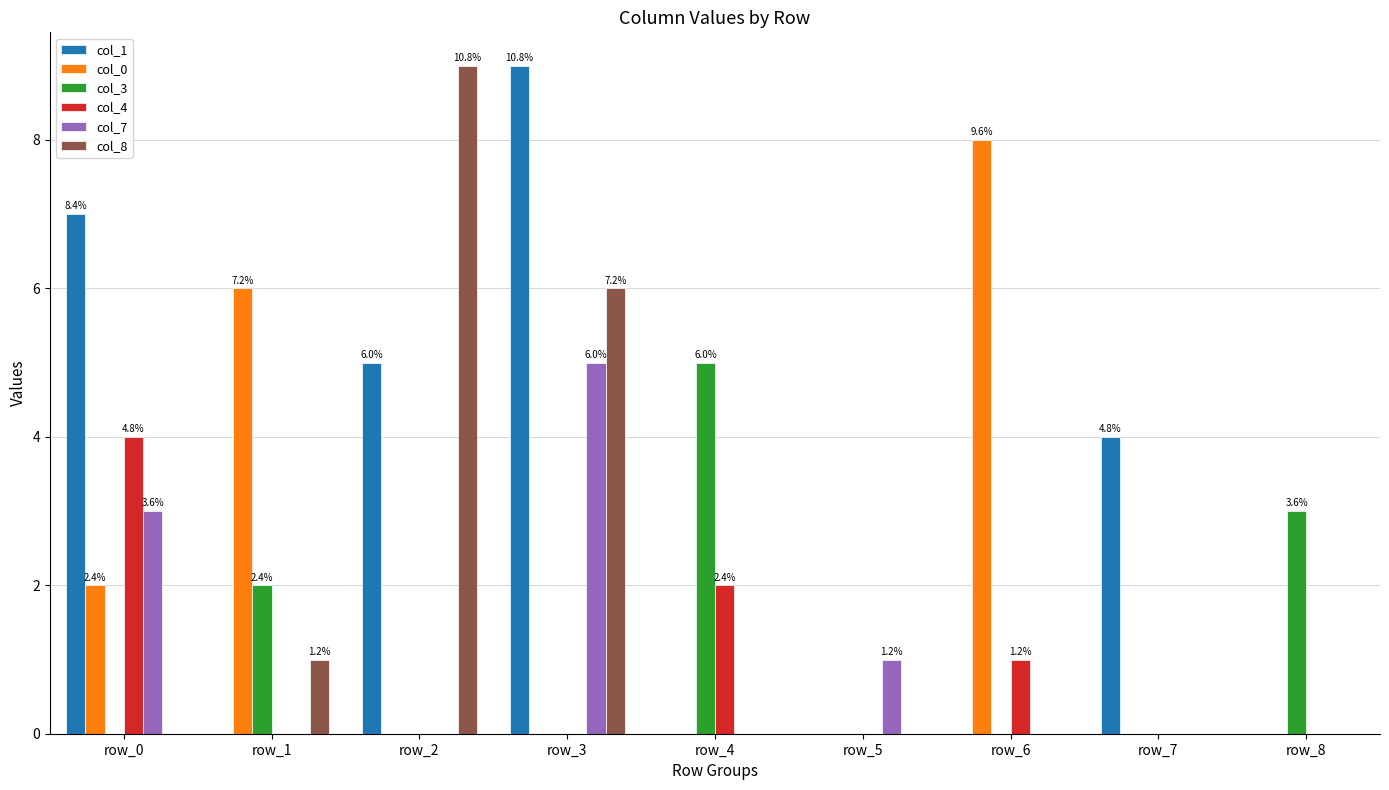

Reading left to right, list all the values displayed in this chart.

col_1: row_0=7	row_1=0	row_2=5	row_3=9	row_4=0	row_5=0	row_6=0	row_7=4	row_8=0
col_0: row_0=2	row_1=6	row_2=0	row_3=0	row_4=0	row_5=0	row_6=8	row_7=0	row_8=0
col_3: row_0=0	row_1=2	row_2=0	row_3=0	row_4=5	row_5=0	row_6=0	row_7=0	row_8=3
col_4: row_0=4	row_1=0	row_2=0	row_3=0	row_4=2	row_5=0	row_6=1	row_7=0	row_8=0
col_7: row_0=3	row_1=0	row_2=0	row_3=5	row_4=0	row_5=1	row_6=0	row_7=0	row_8=0
col_8: row_0=0	row_1=1	row_2=9	row_3=6	row_4=0	row_5=0	row_6=0	row_7=0	row_8=0